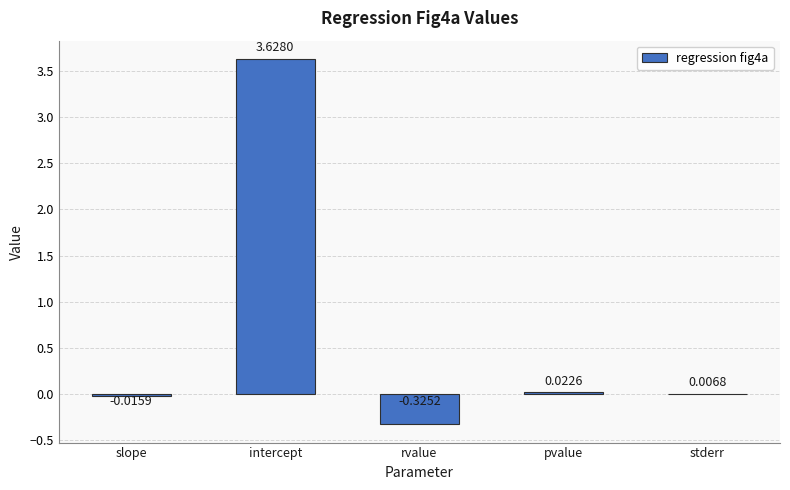

Between rvalue and stderr, which is larger?

stderr